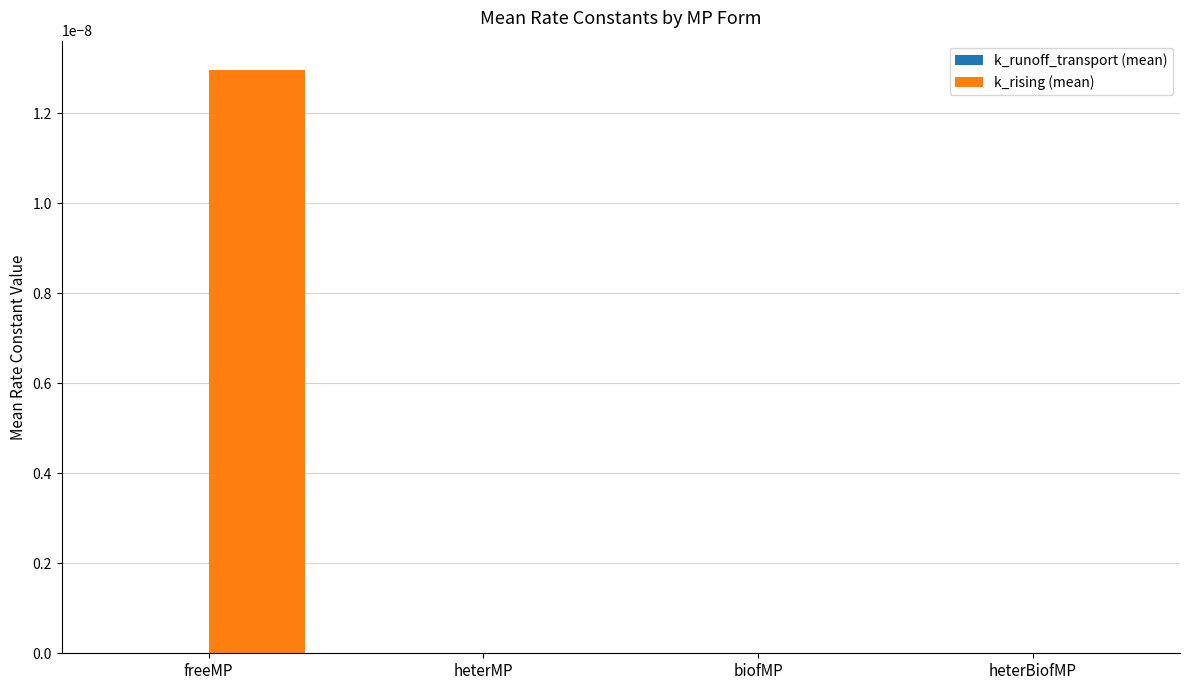

Which series has the largest total across all categories?

k_rising (mean)